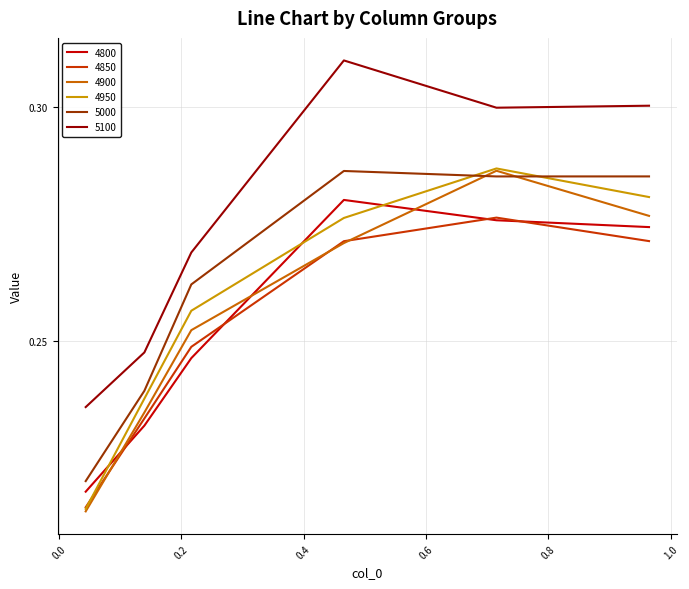

True or false: 5100 and 4950 cross at least once.

False